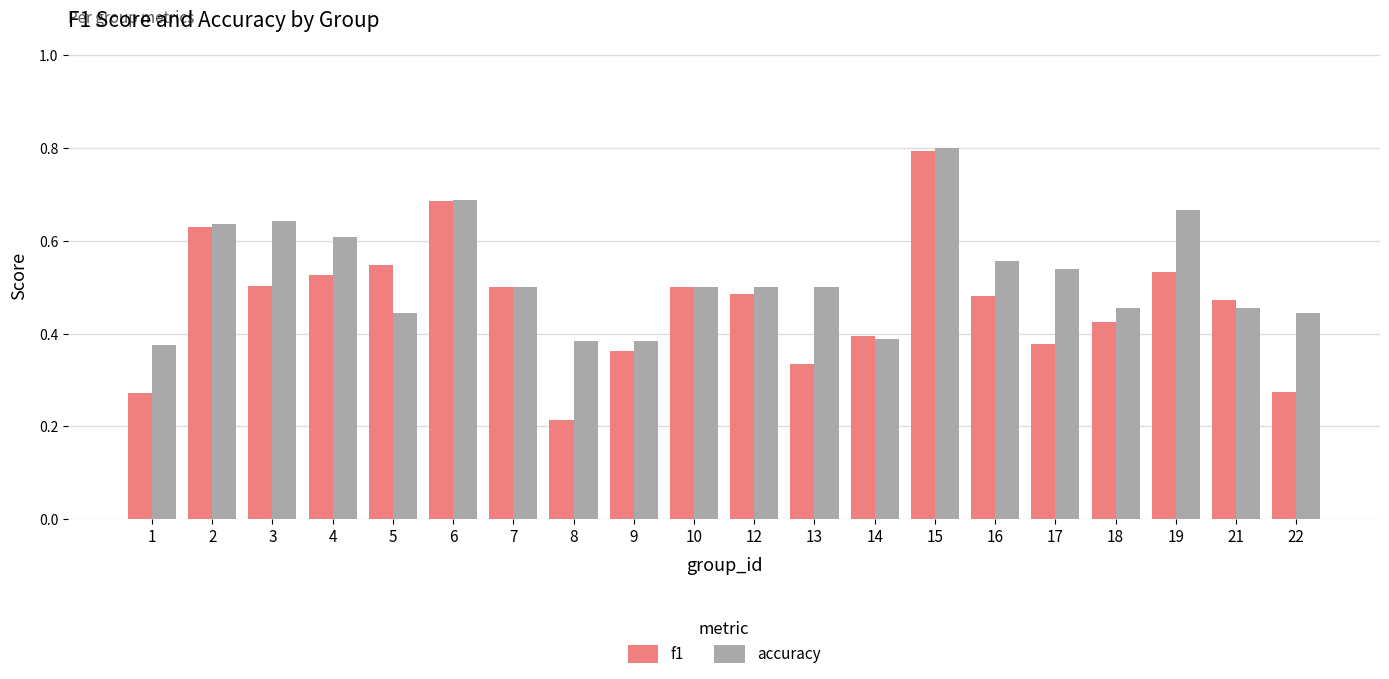

At which category is the sum across all series the highest?

15